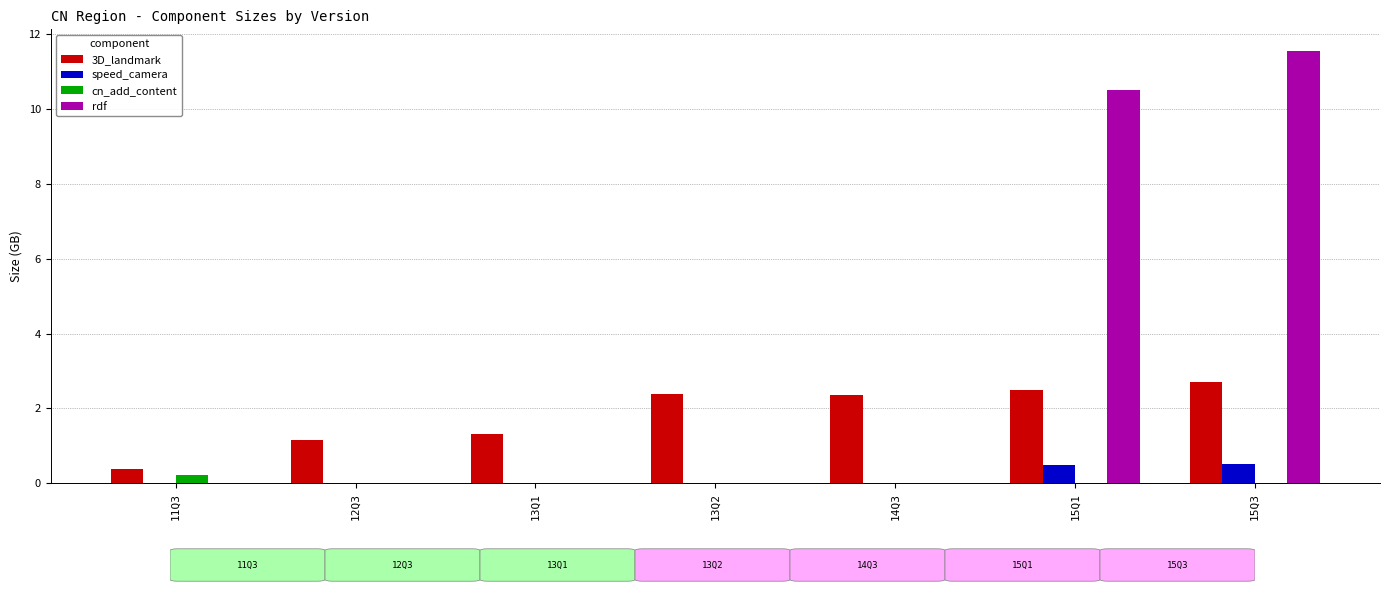

What is the sum of the rdf values at 12Q3 and 15Q1?

10.5